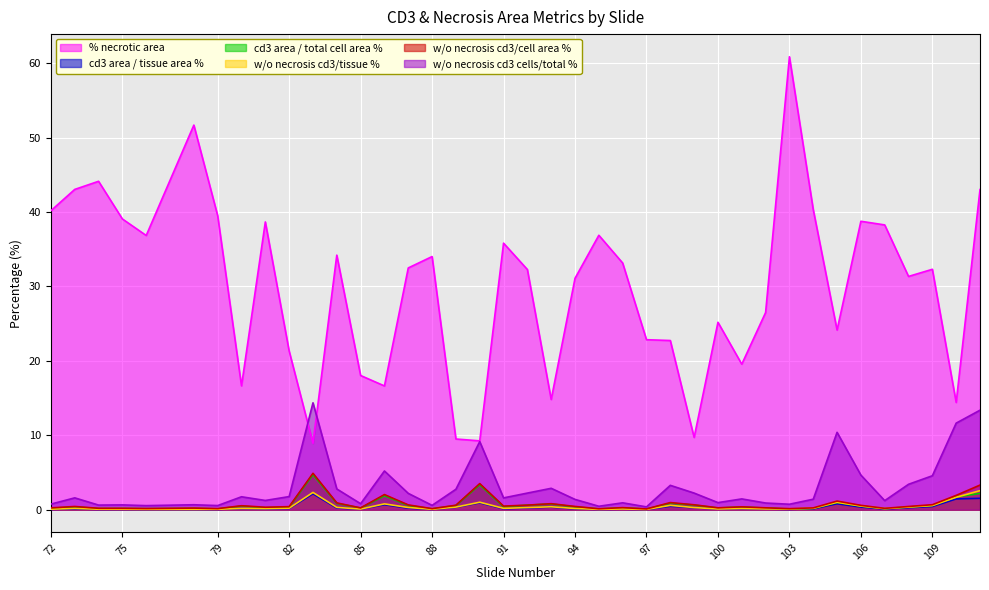

The w/o necrosis cd3 area / total cell area * 100 series shows 0.2 at 74. True or false?

True